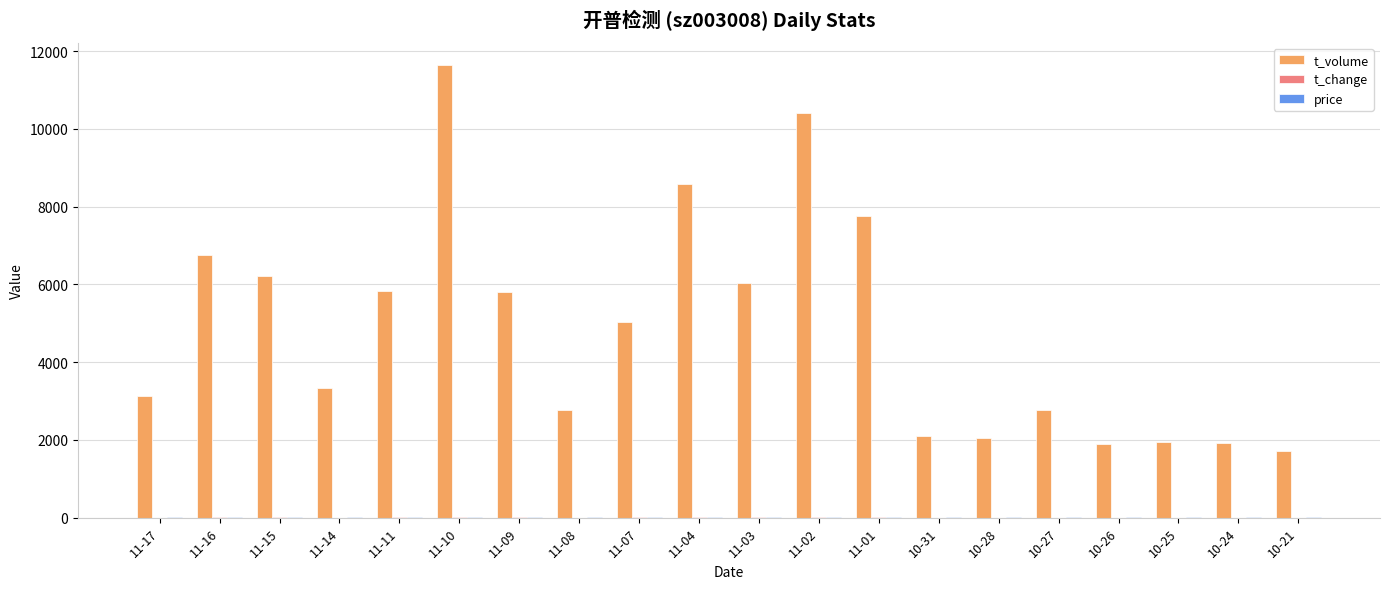

The t_volume series shows 1768.2 at 11-11. True or false?

False